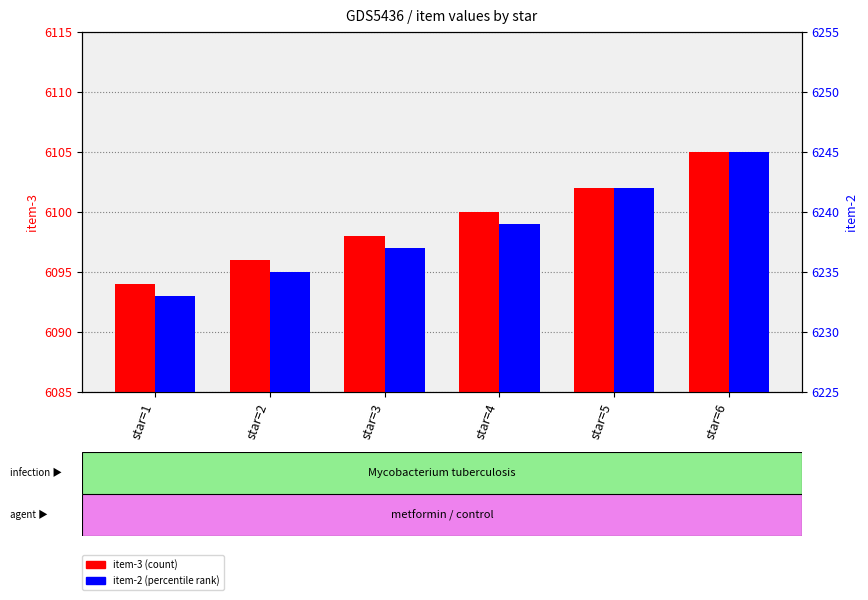

How many bars are there in total?

12